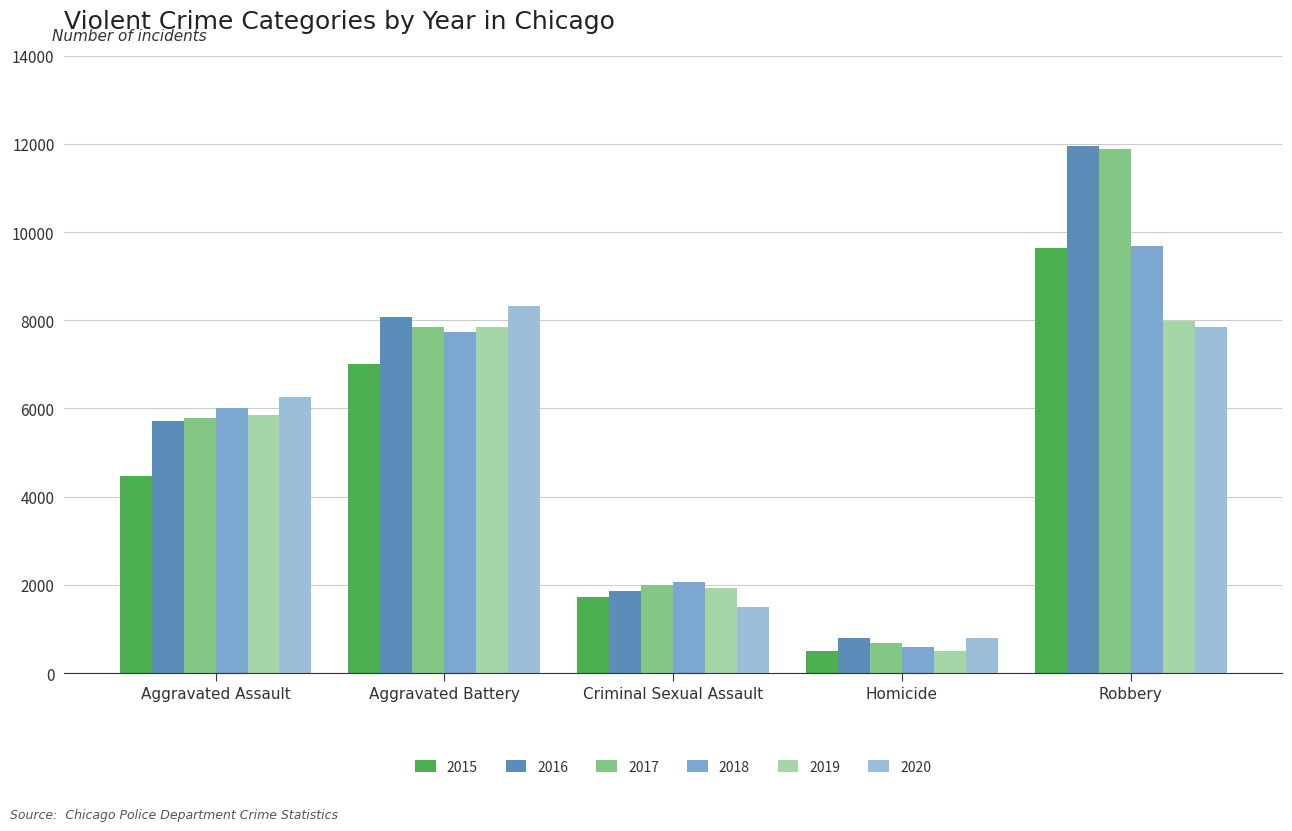

At which category is the sum across all series the highest?

Robbery